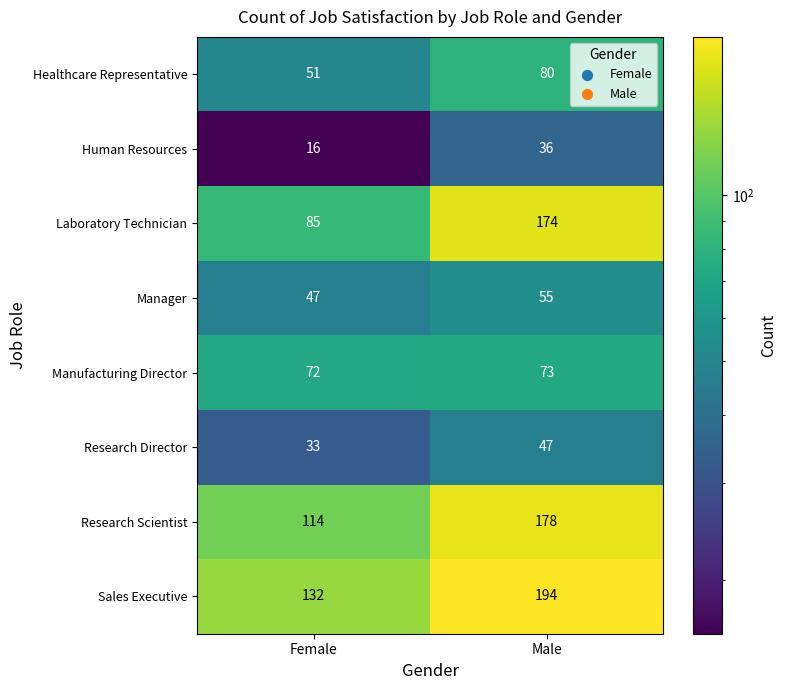

What is the difference between the Manager values at Male and Female?

8